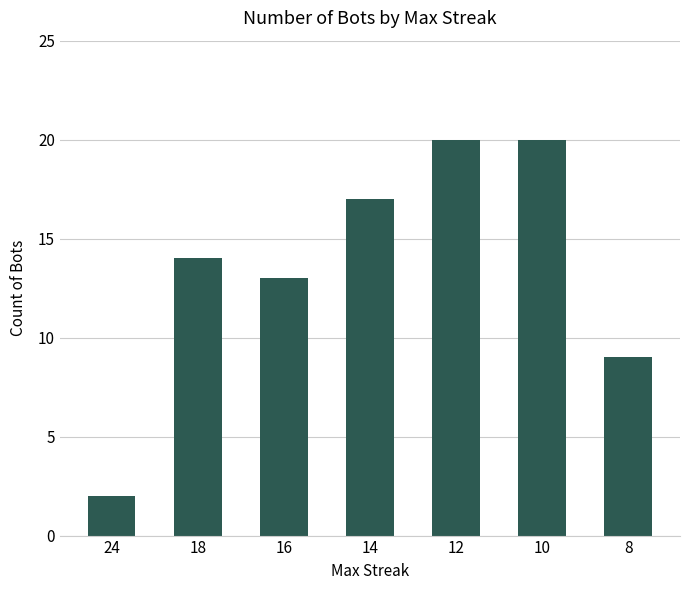

True or false: the data shows 23 at 18.

False